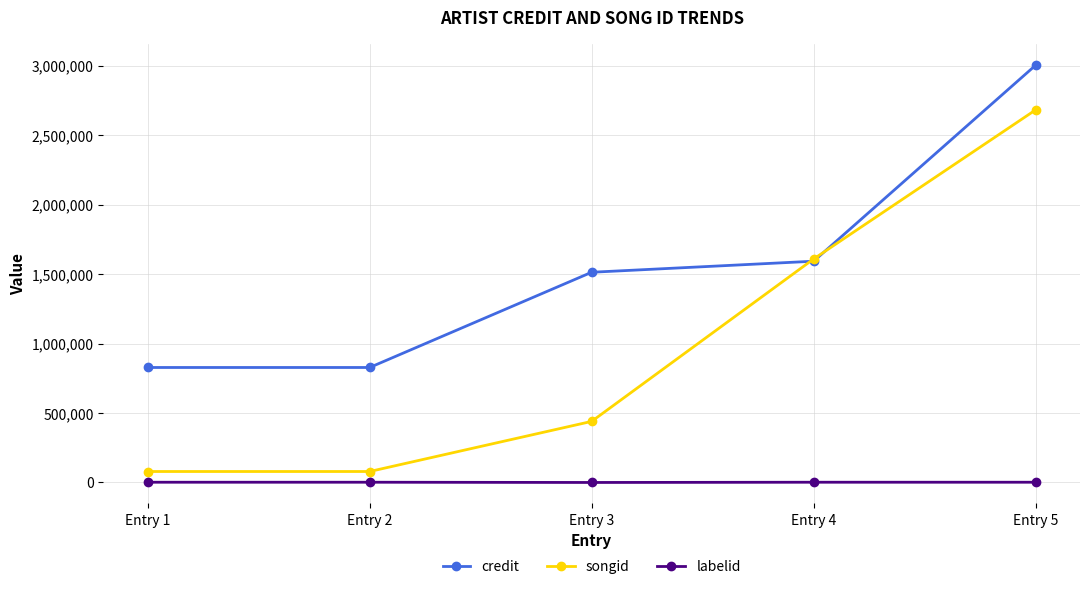

True or false: labelid and songid cross at least once.

False